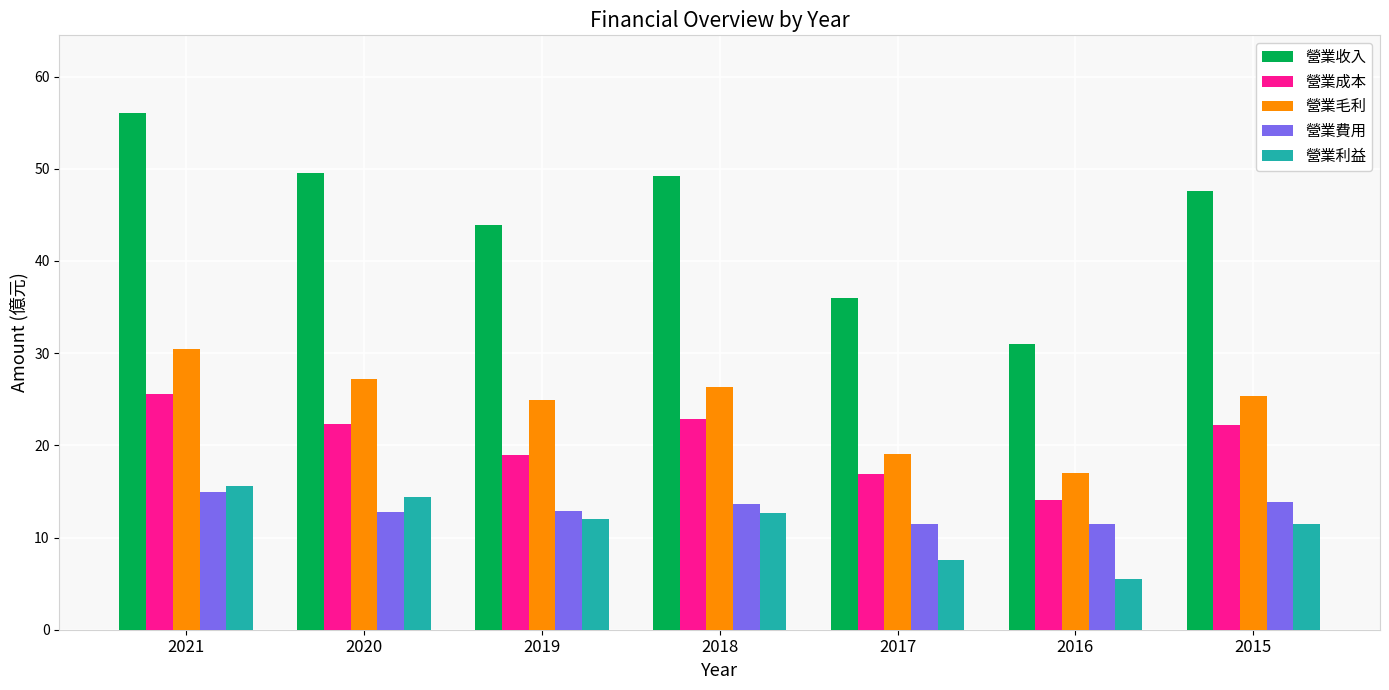

How many data points in 營業成本 are less than 22?

3